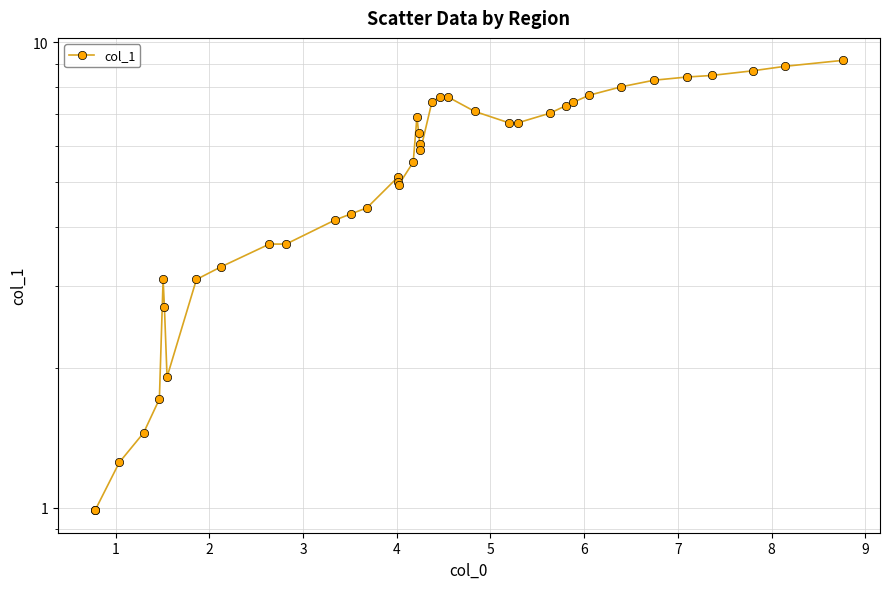

What is the ratio of the value at 36 to the value at 12?

2.0